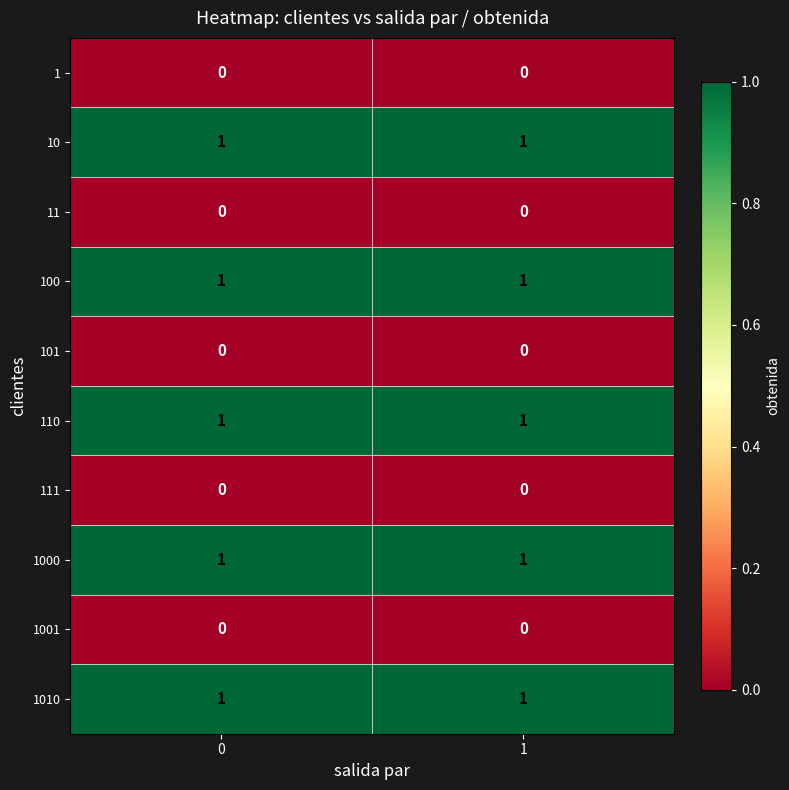

What is the difference between the highest and lowest values at 1?

1